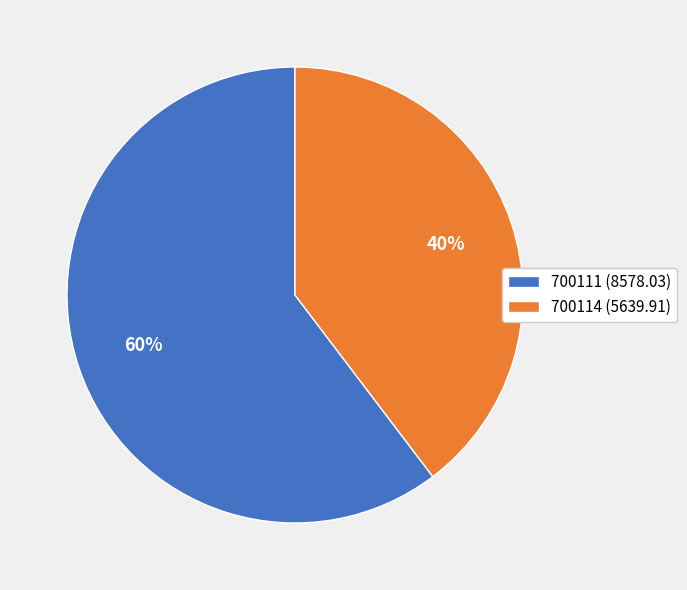

Rank the categories by value from lowest to highest.

700114, 700111